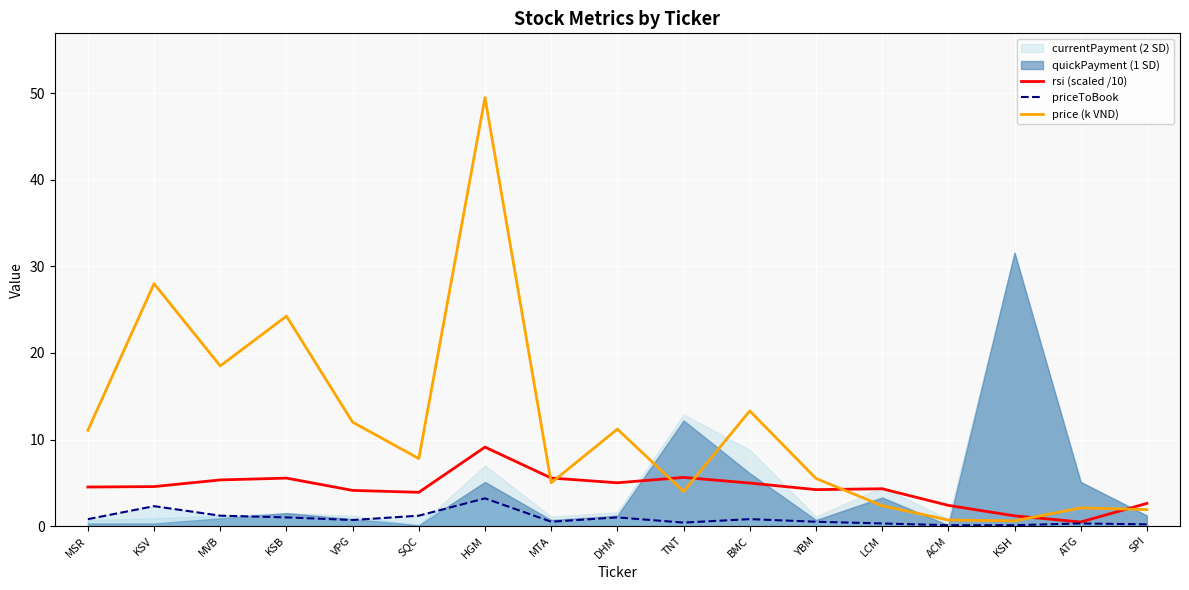

What is the minimum value shown in the chart?

0.1